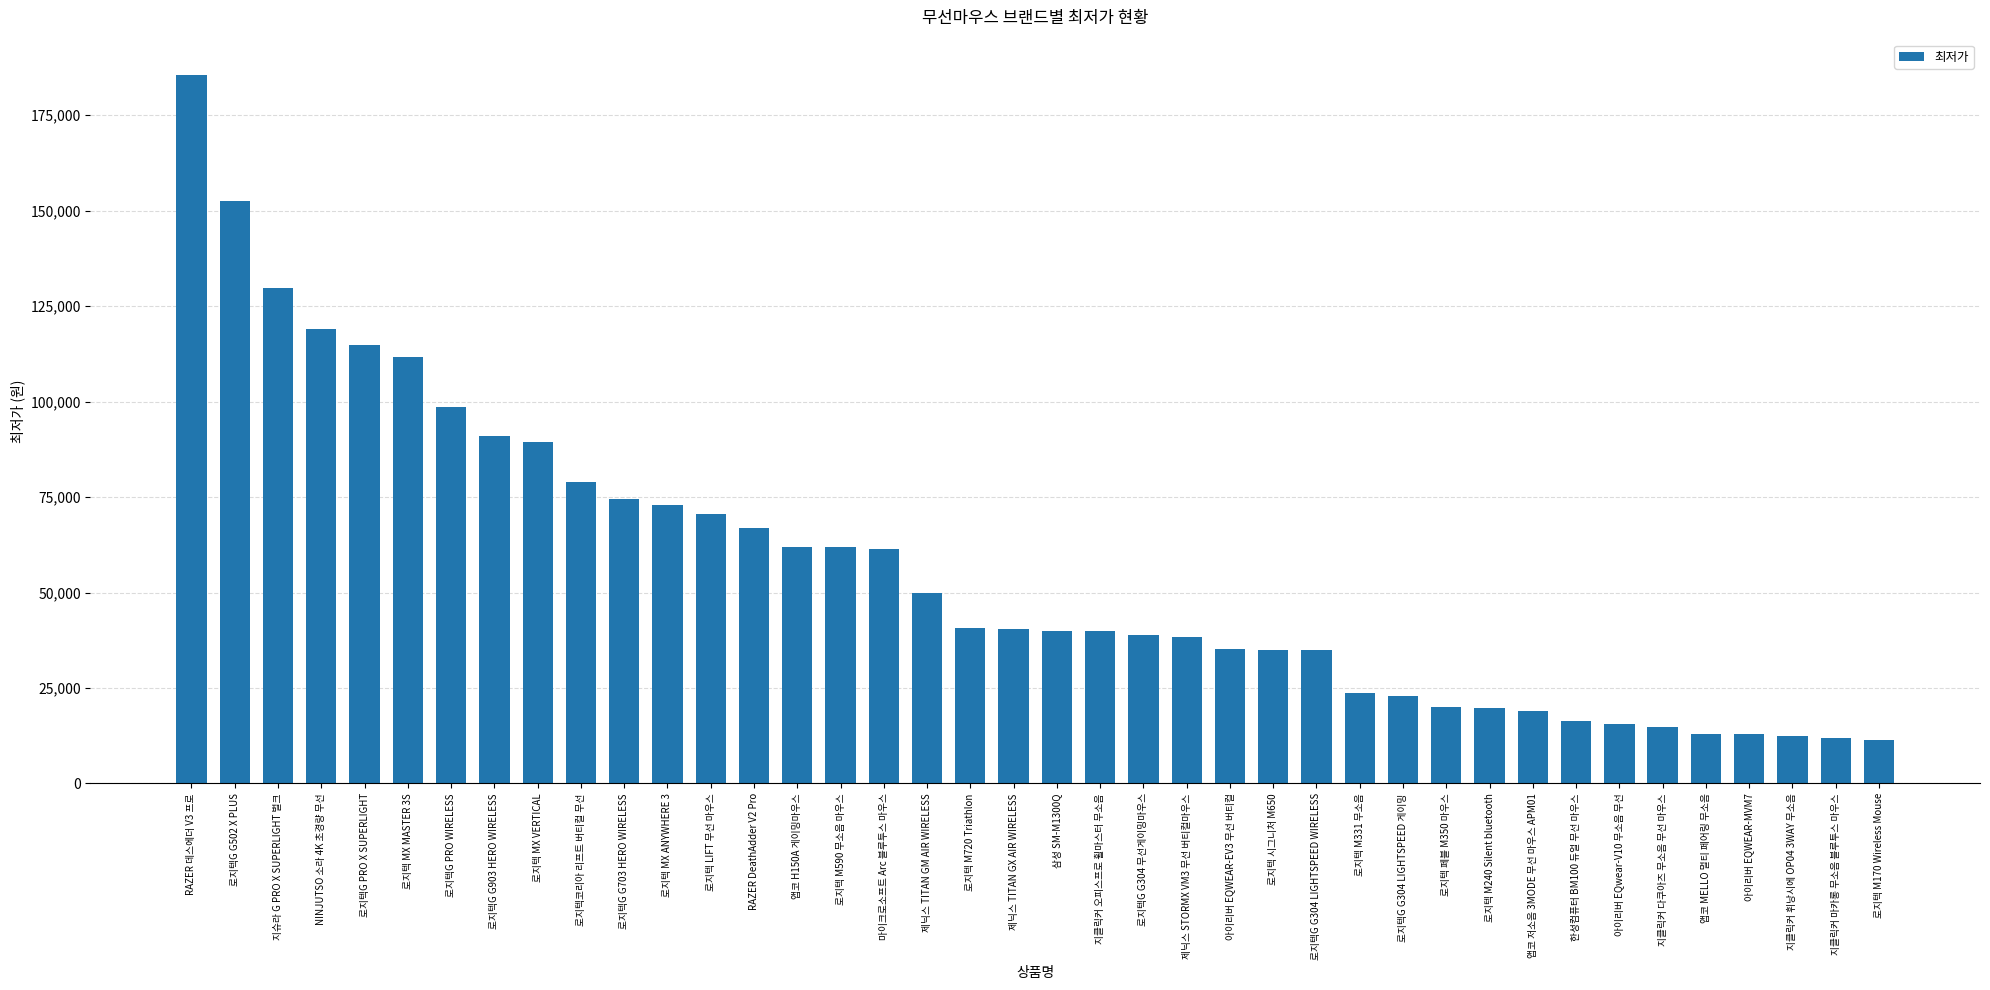

What is the label of the 21st bar from the right?

제닉스 TITAN GX AIR WIRELESS